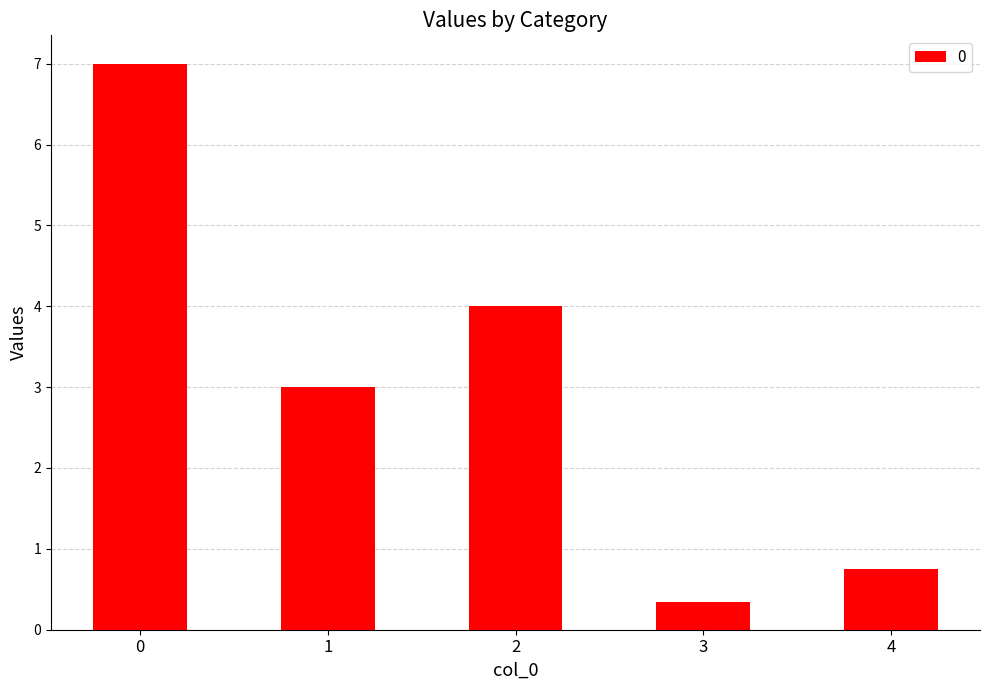

List the labels in order of value, largest first.

0, 2, 1, 4, 3